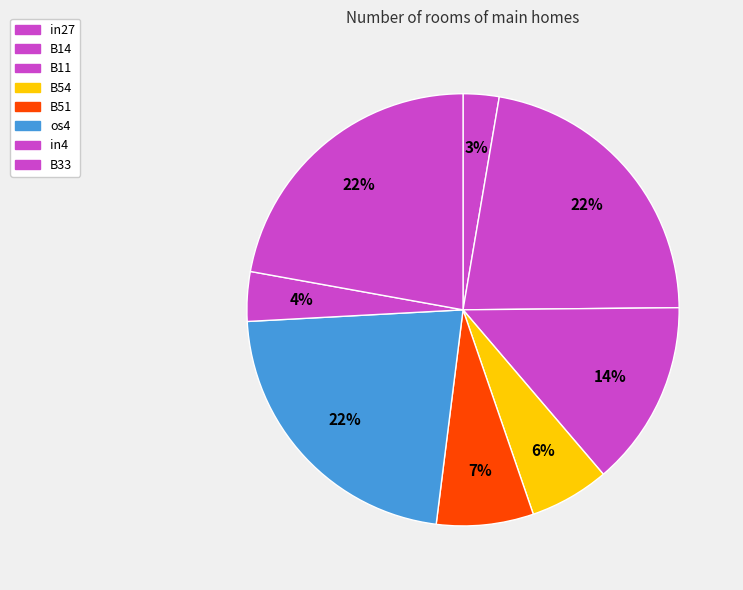

Is there any slice that represents more than half of the pie?

No